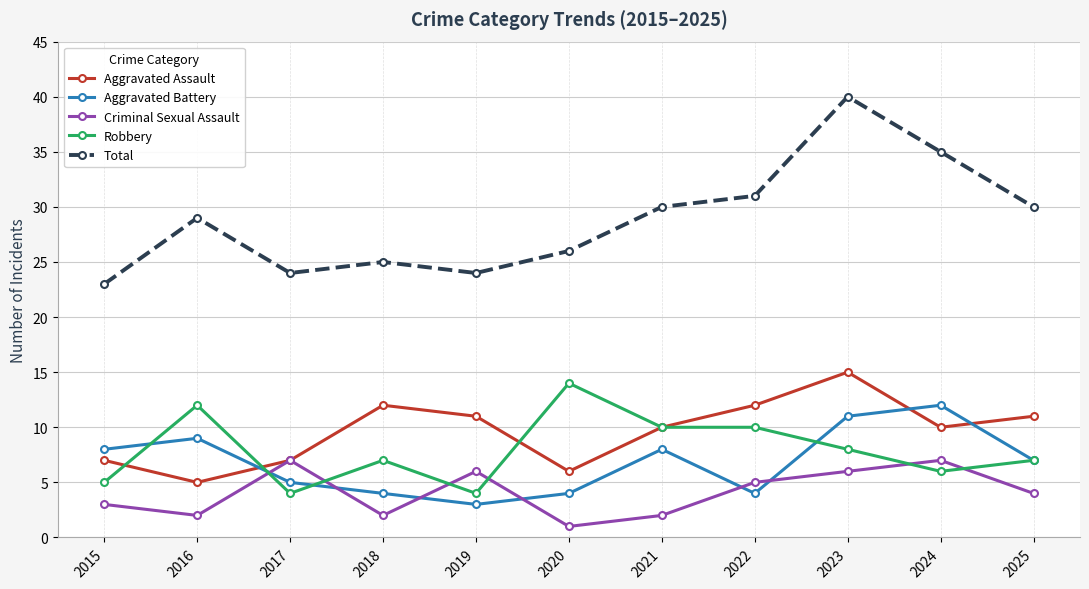

Reading right to left, extract all data points from this chart.

Aggravated Assault: 11	10	15	12	10	6	11	12	7	5	7
Aggravated Battery: 7	12	11	4	8	4	3	4	5	9	8
Criminal Sexual Assault: 4	7	6	5	2	1	6	2	7	2	3
Robbery: 7	6	8	10	10	14	4	7	4	12	5
Total: 30	35	40	31	30	26	24	25	24	29	23